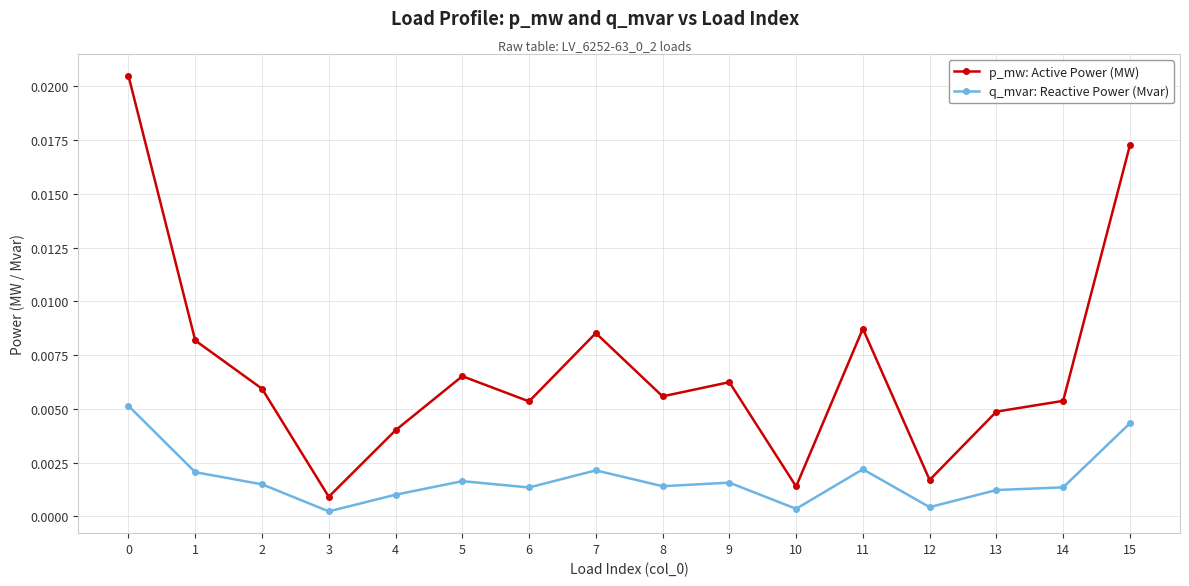

Between 2 and 13, which series saw the biggest shift?

p_mw: Active Power (MW)